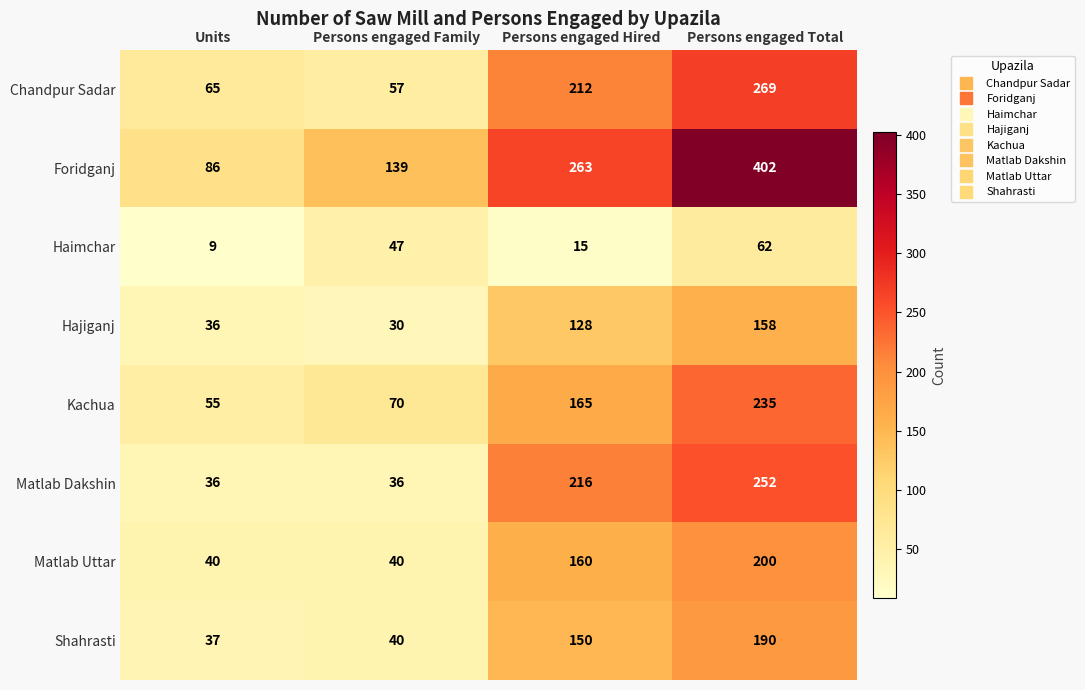

Which category has the highest value across all series?

Persons engaged Total